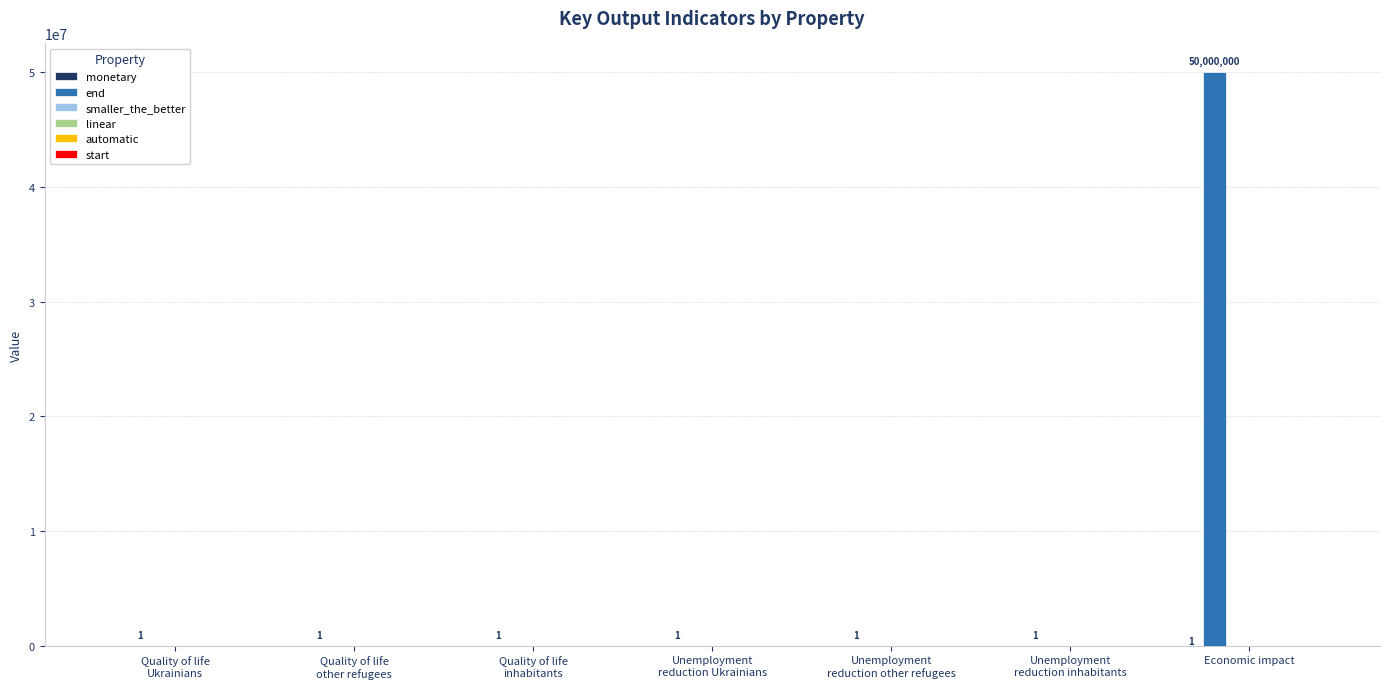

Count the number of categories in the chart.

7